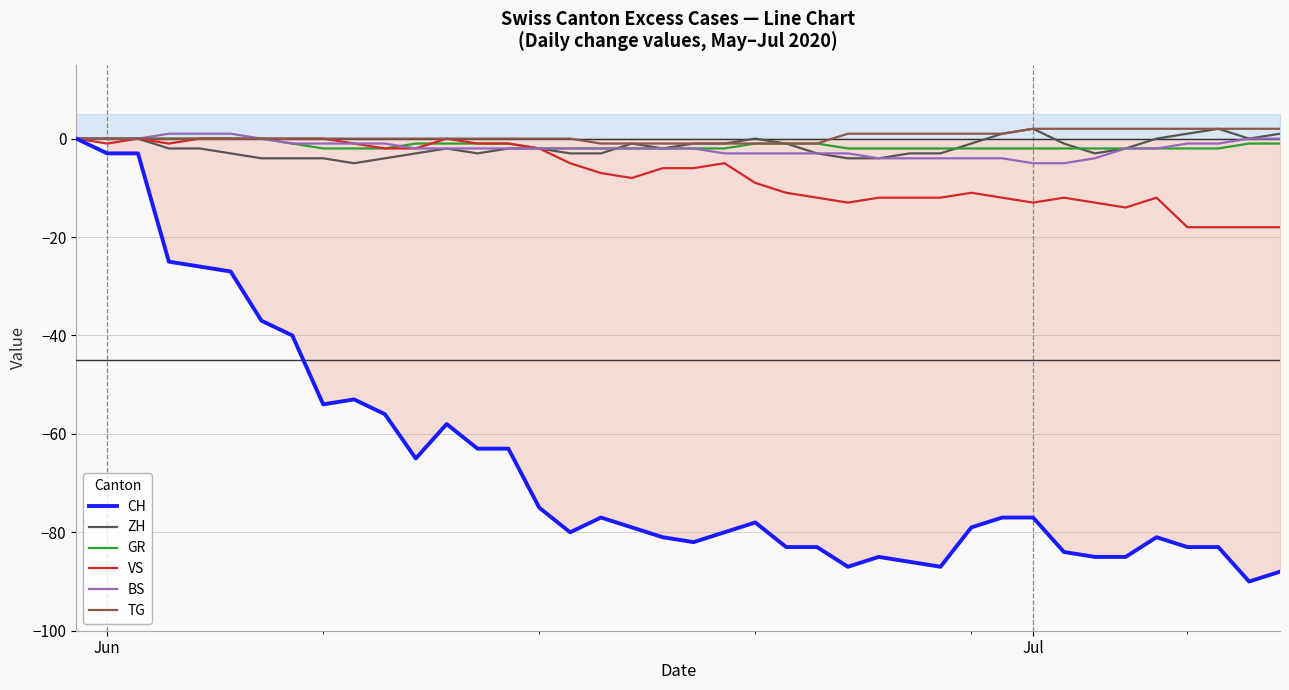

What is the lowest value of the CH series?

-90